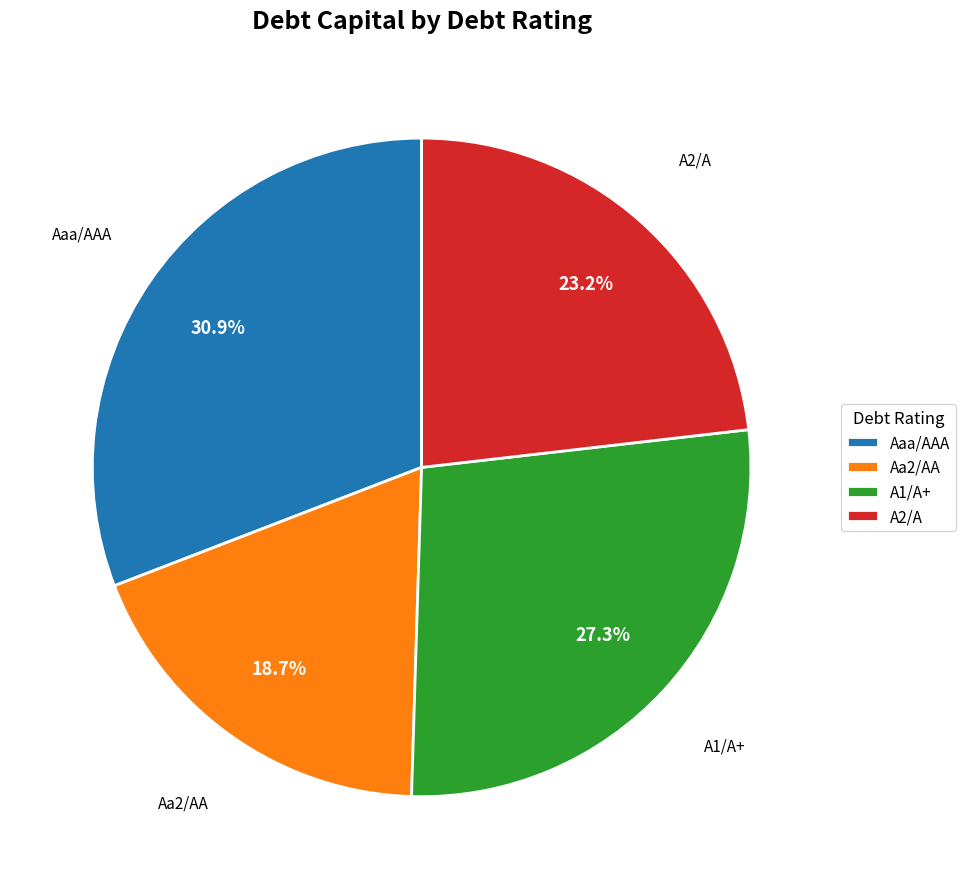

What is the smallest slice in the pie chart?

Aa2/AA